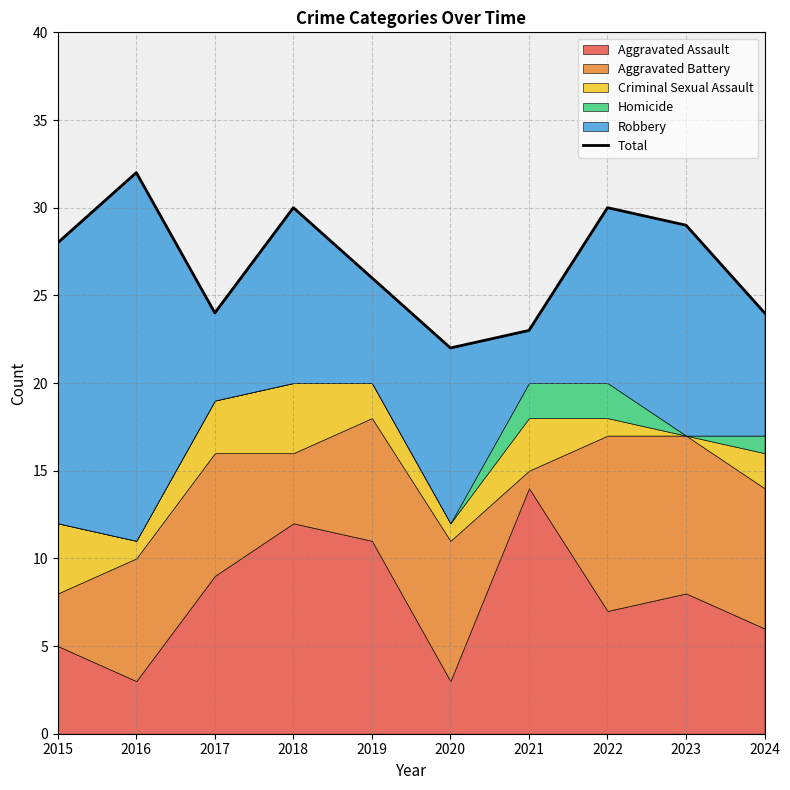

How many values are between 24 and 30?

7